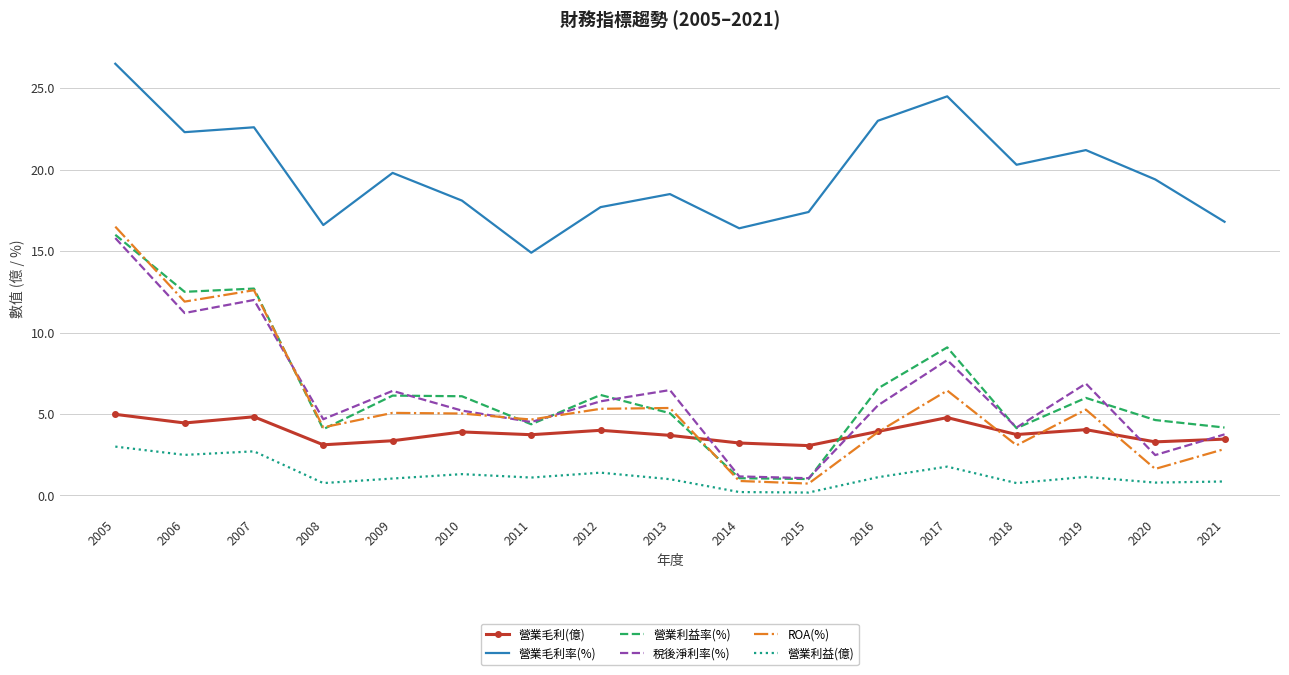

True or false: 營業利益率(%) and 營業毛利率(%) intersect in this chart.

False